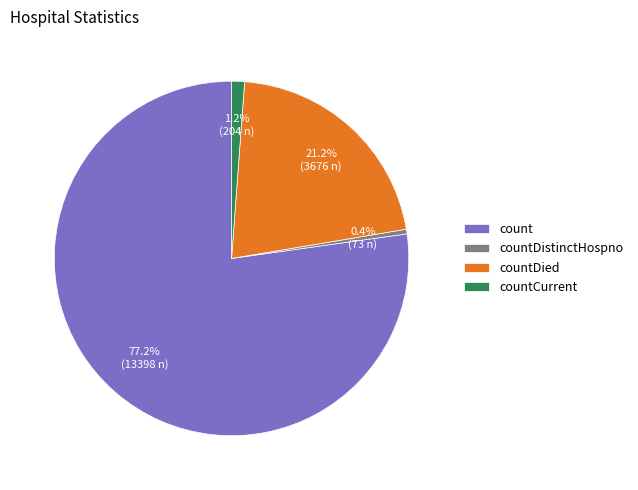

To the nearest percent, what is the difference between the countDied and countCurrent slice percentages?

20%